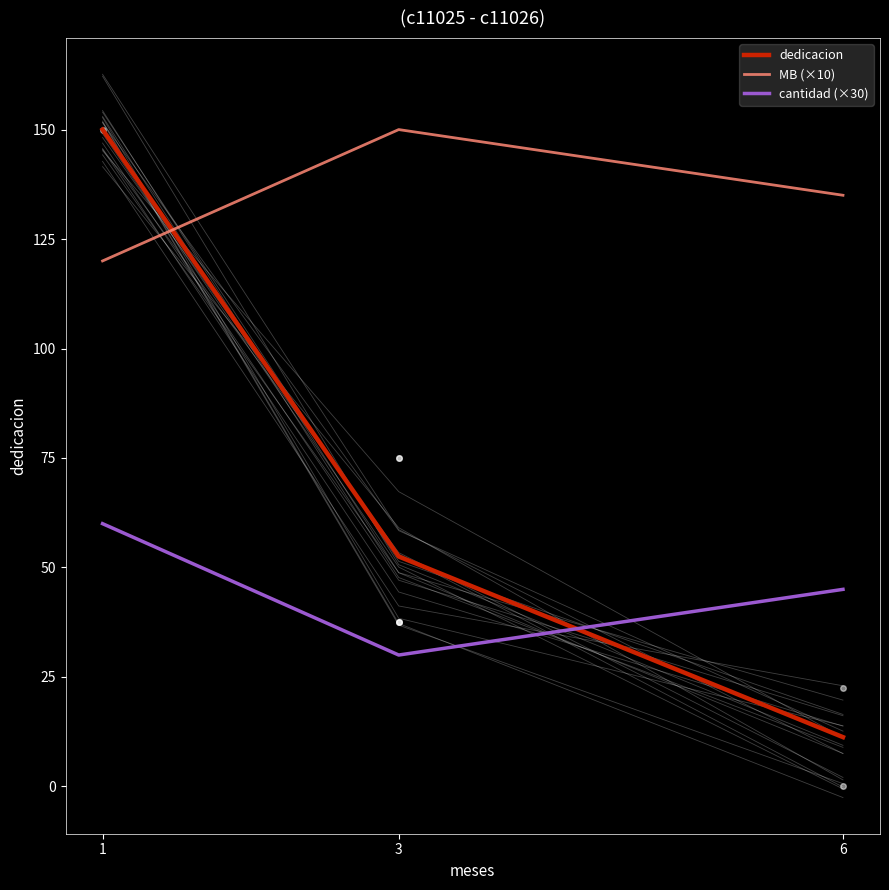

Reading left to right, extract all data points from this chart.

dedicacion: 1=150.0	3=52.5	6=11.2
MB (×10): 1=120.0	3=150.0	6=135.0
cantidad (×30): 1=60.0	3=30.0	6=45.0